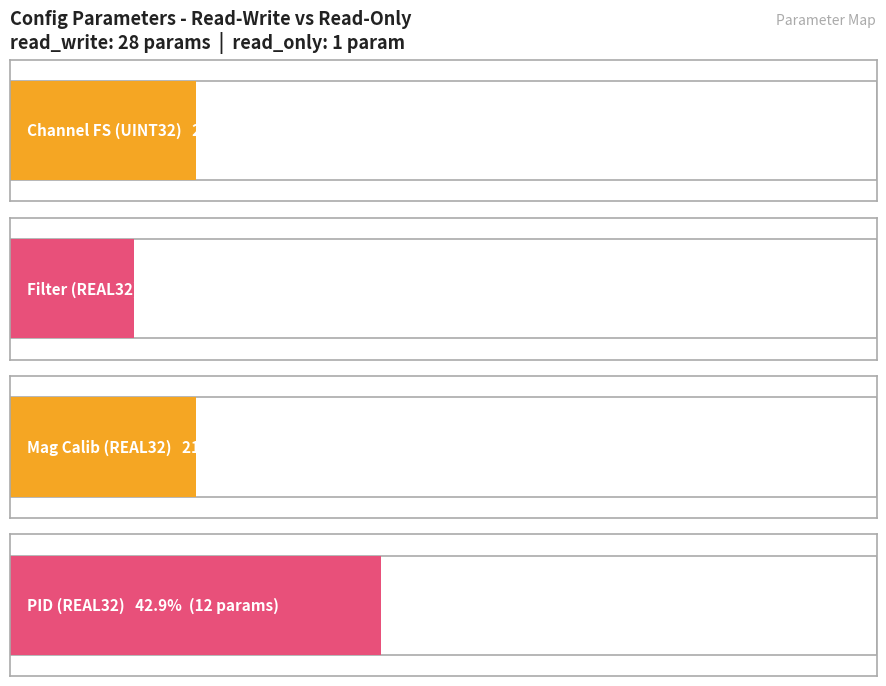

Count the number of data series in this chart.

1